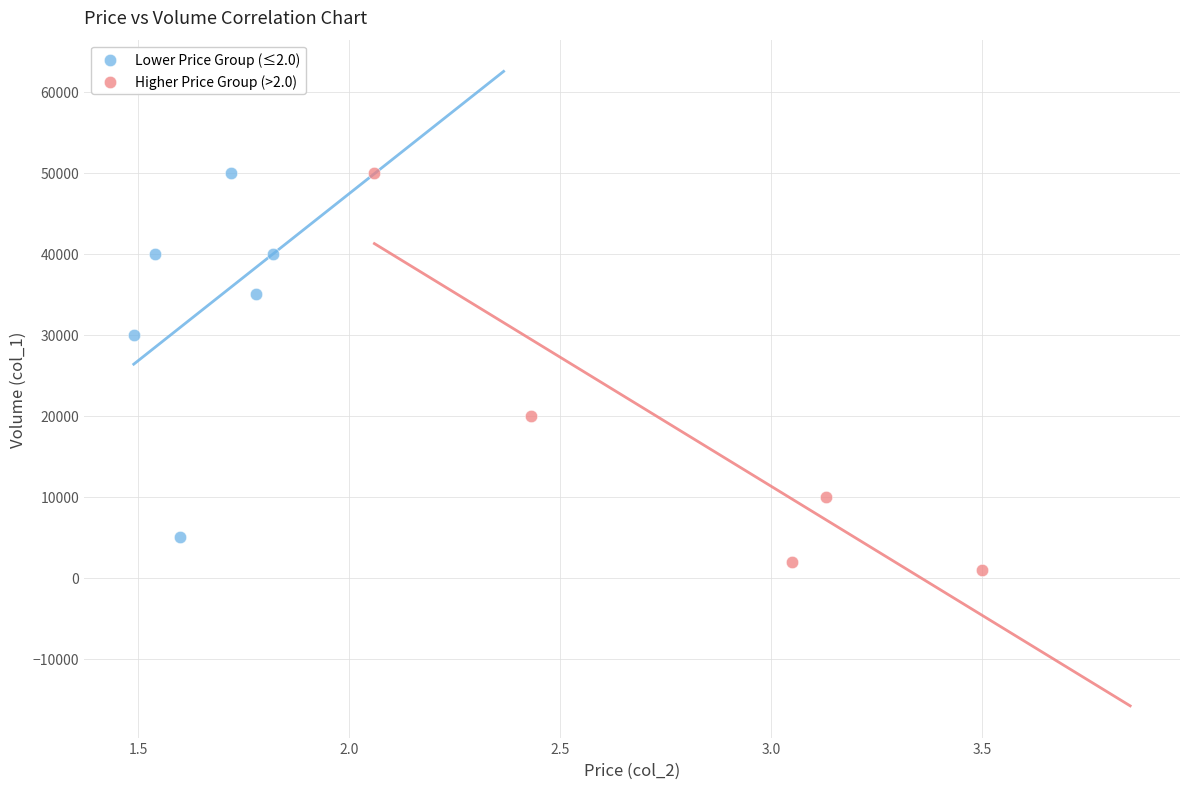

Which series reaches the minimum Y coordinate?

Higher Price Group (>2.0)